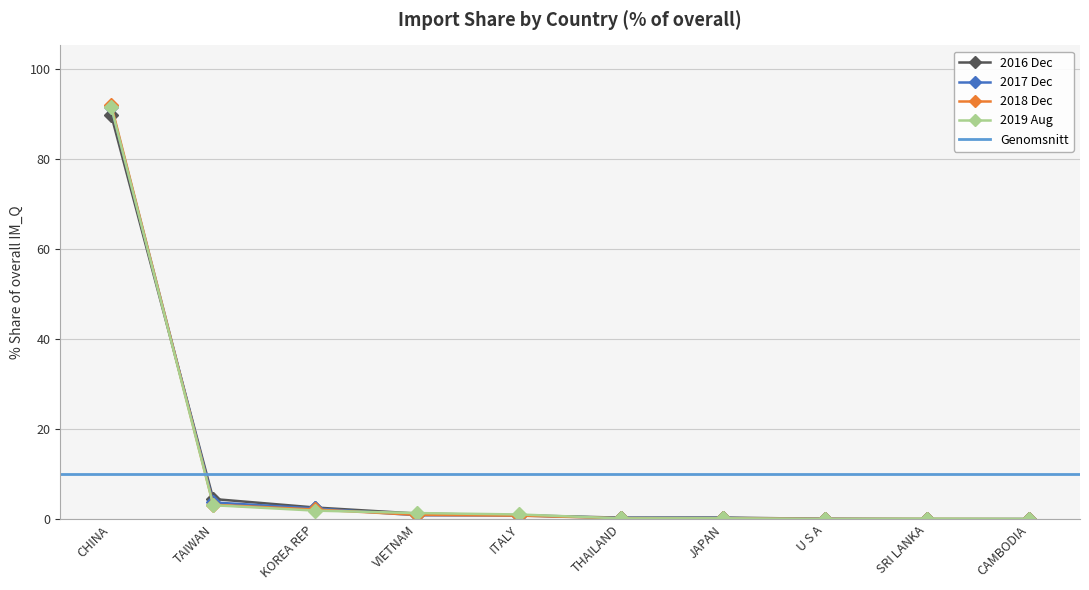

What is the sum of all 201612_% Share of overall IM_Q values?

99.7